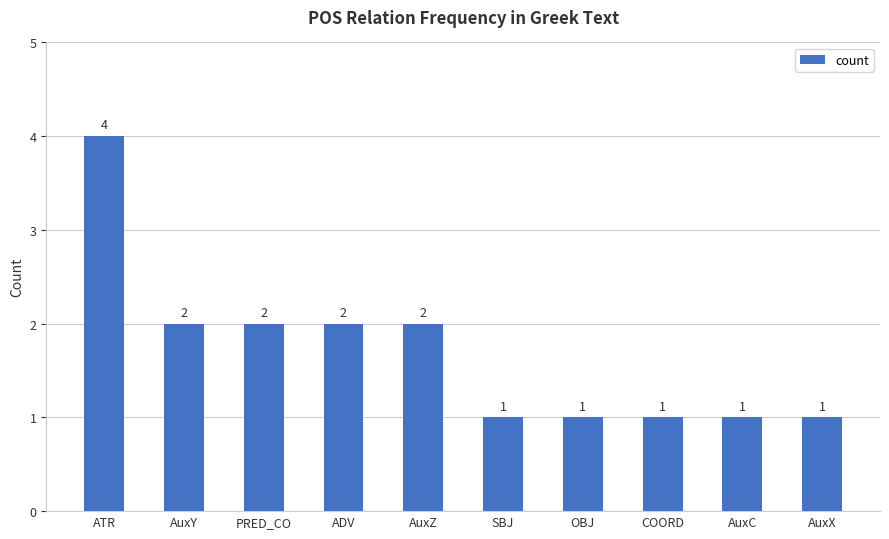

Which label corresponds to the largest value in the chart?

ATR